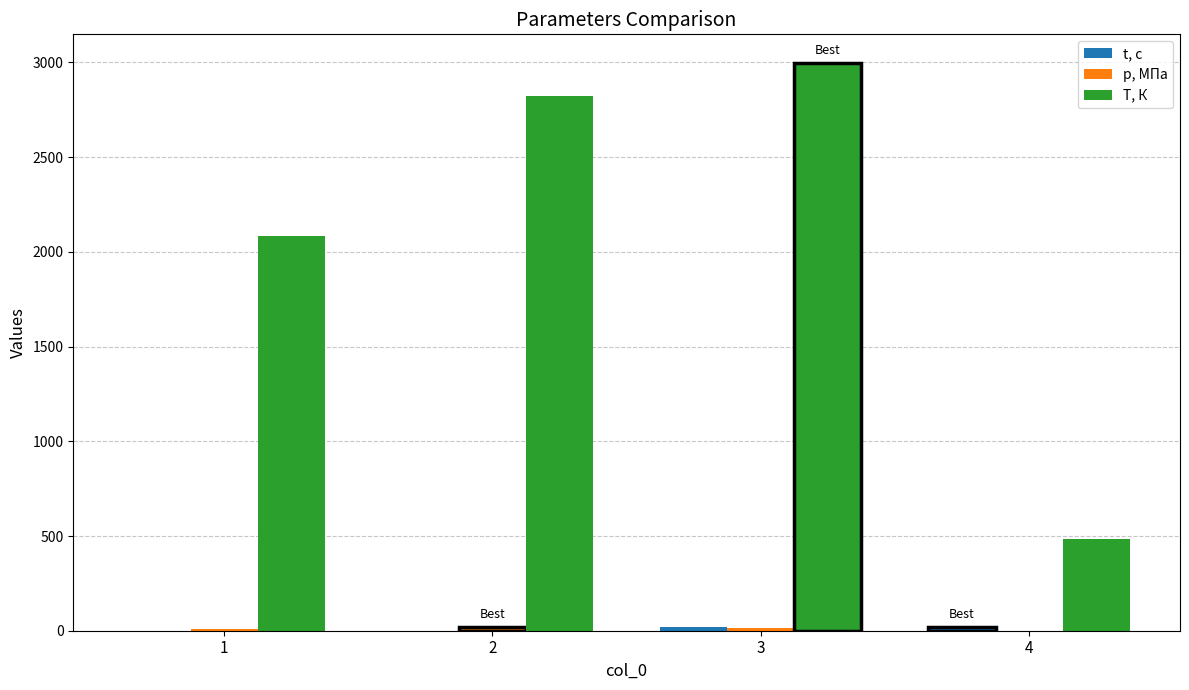

Which series changed the most between 1 and 4?

T, К